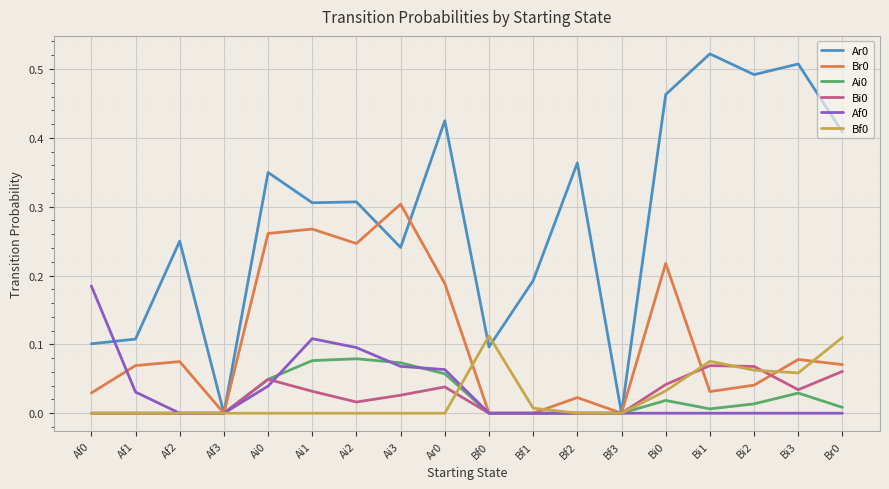

At which category does the chart reach its peak across all series?

Bi1